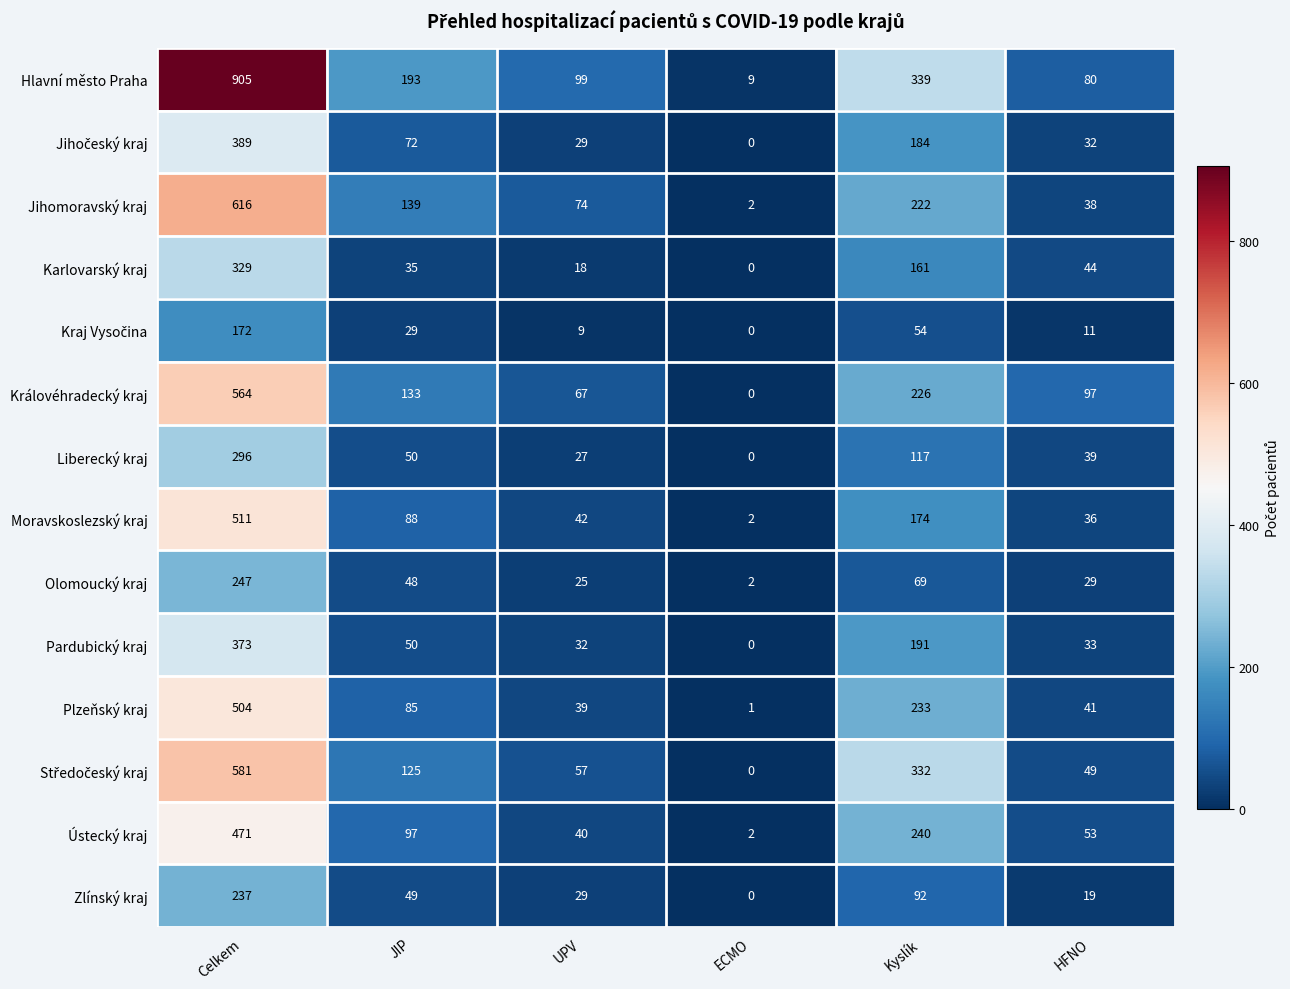

Is the value of Ústecký kraj at Kyslík greater than the value of Karlovarský kraj at JIP?

Yes